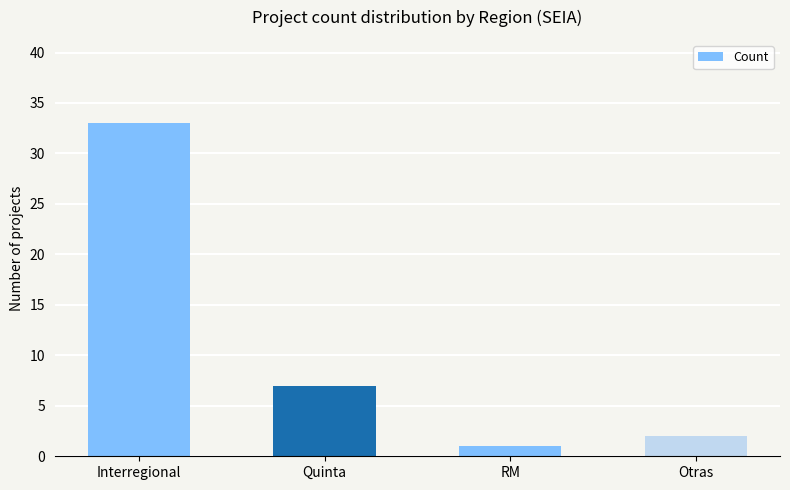

Is it true that the value at Quinta is 7?

True